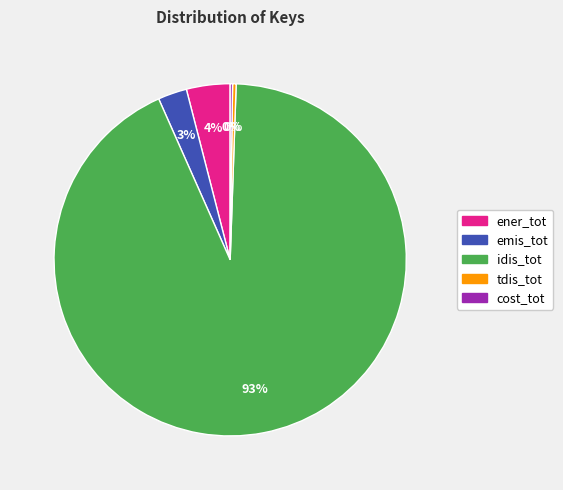

To the nearest percent, what is the average slice percentage?

20%